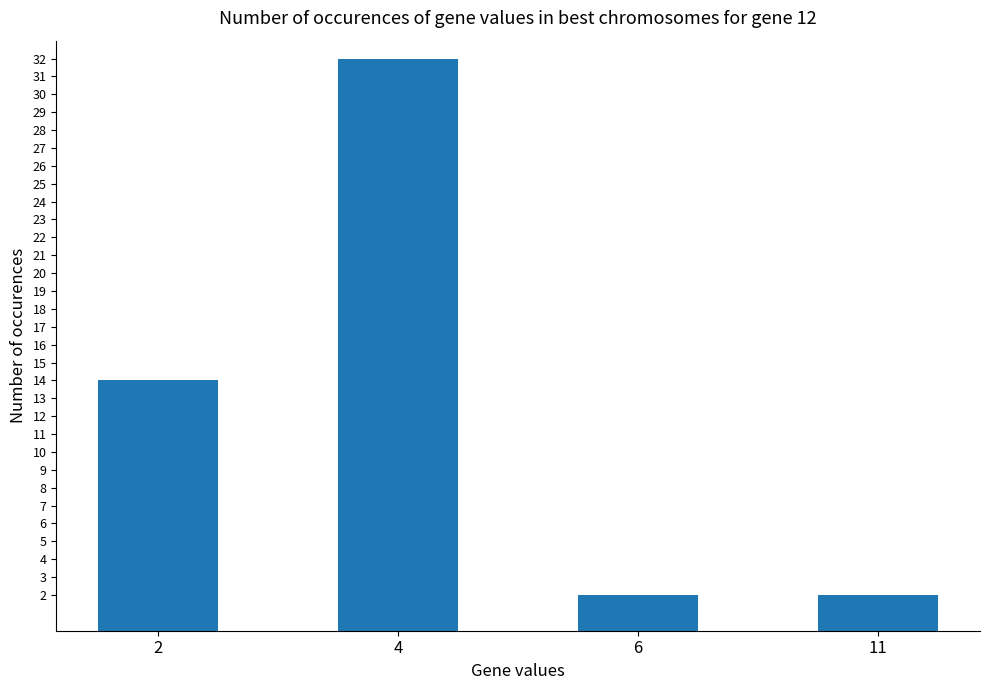

Does the chart contain any negative values?

No